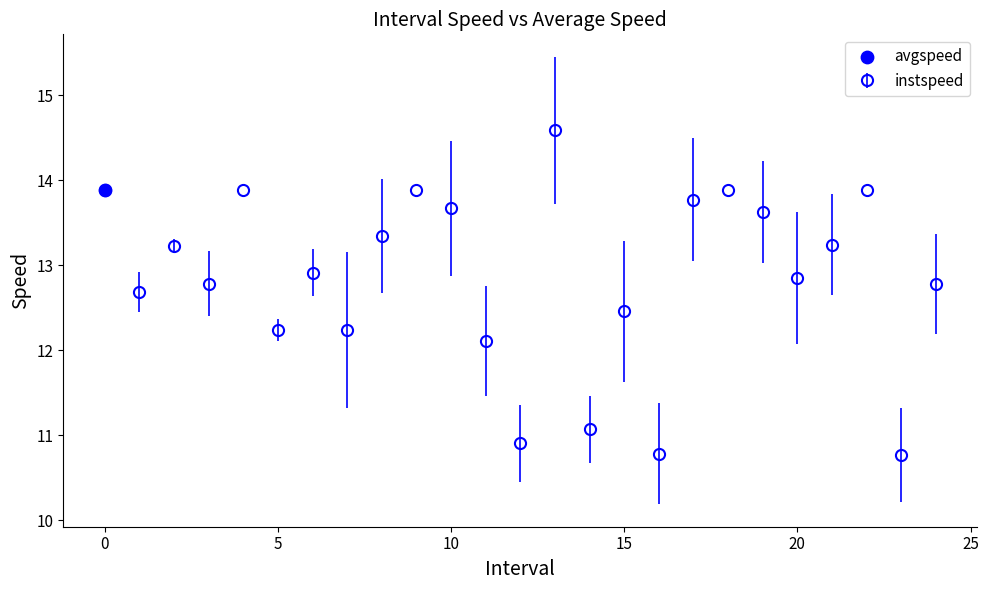

True or false: there are more than 0 points higher than both neighbors.

True